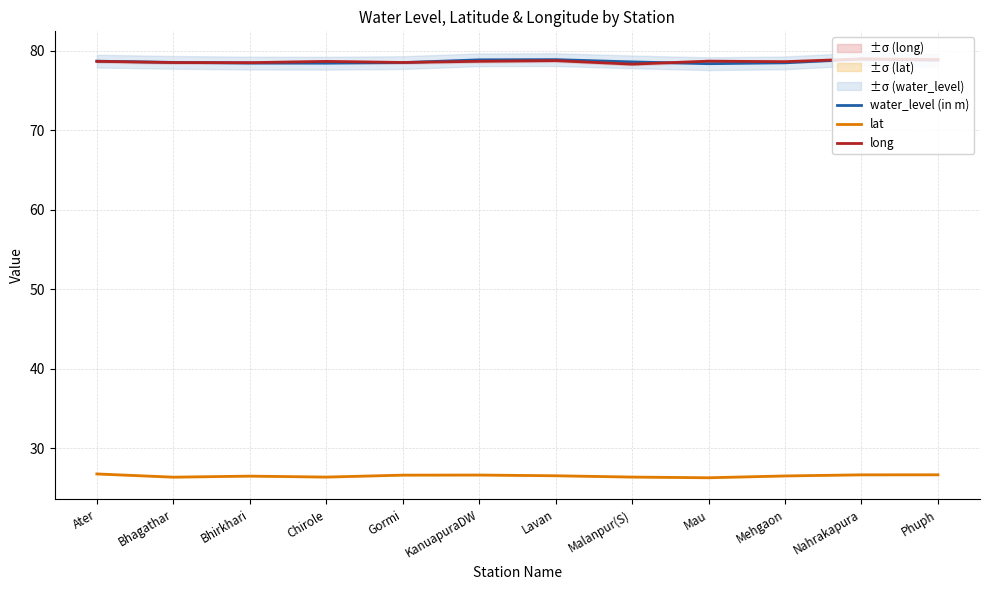

At Mau, list the series in order from smallest to largest.

lat, water_level (in m), long